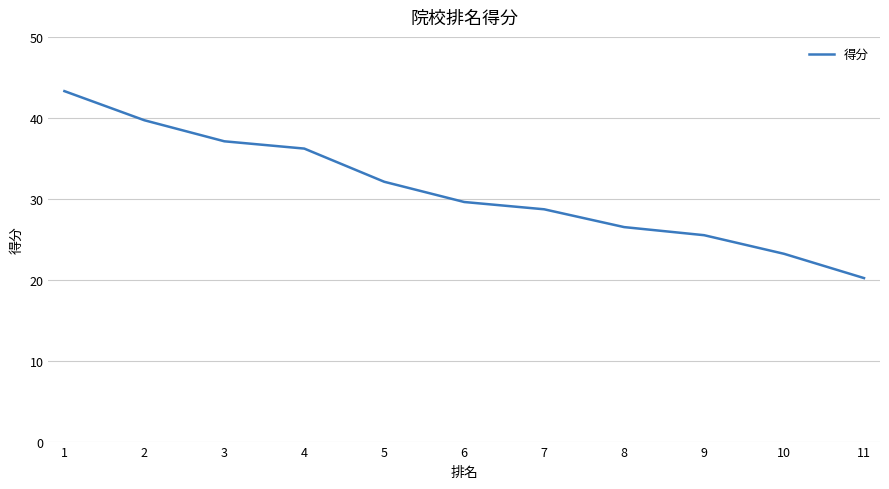

Reading right to left, what are all the values shown in this chart?

20.2	23.2	25.5	26.5	28.7	29.6	32.1	36.2	37.1	39.7	43.3